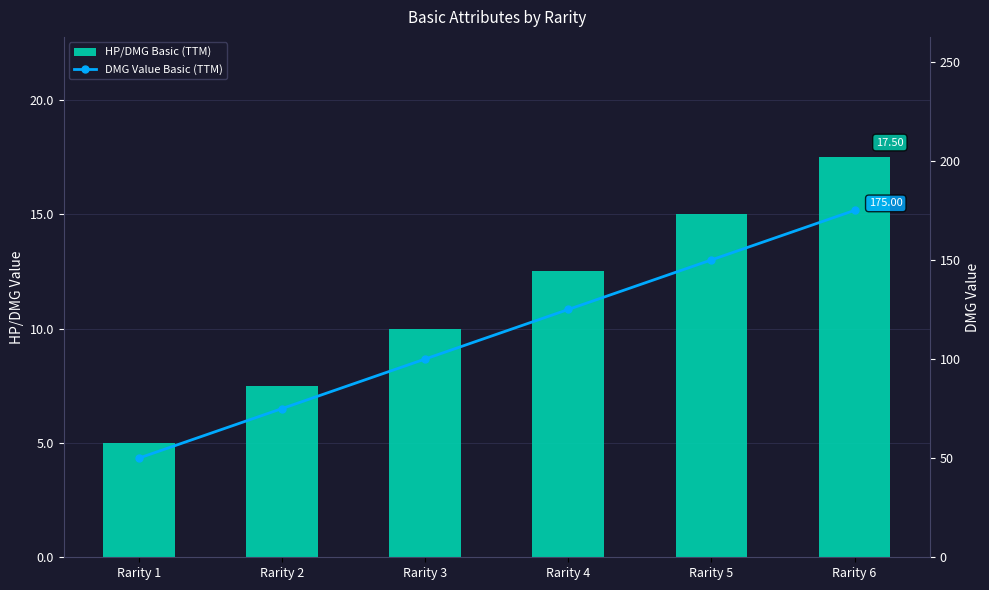

What is the highest value of the DMG Value Basic (TTM) series?

175.0